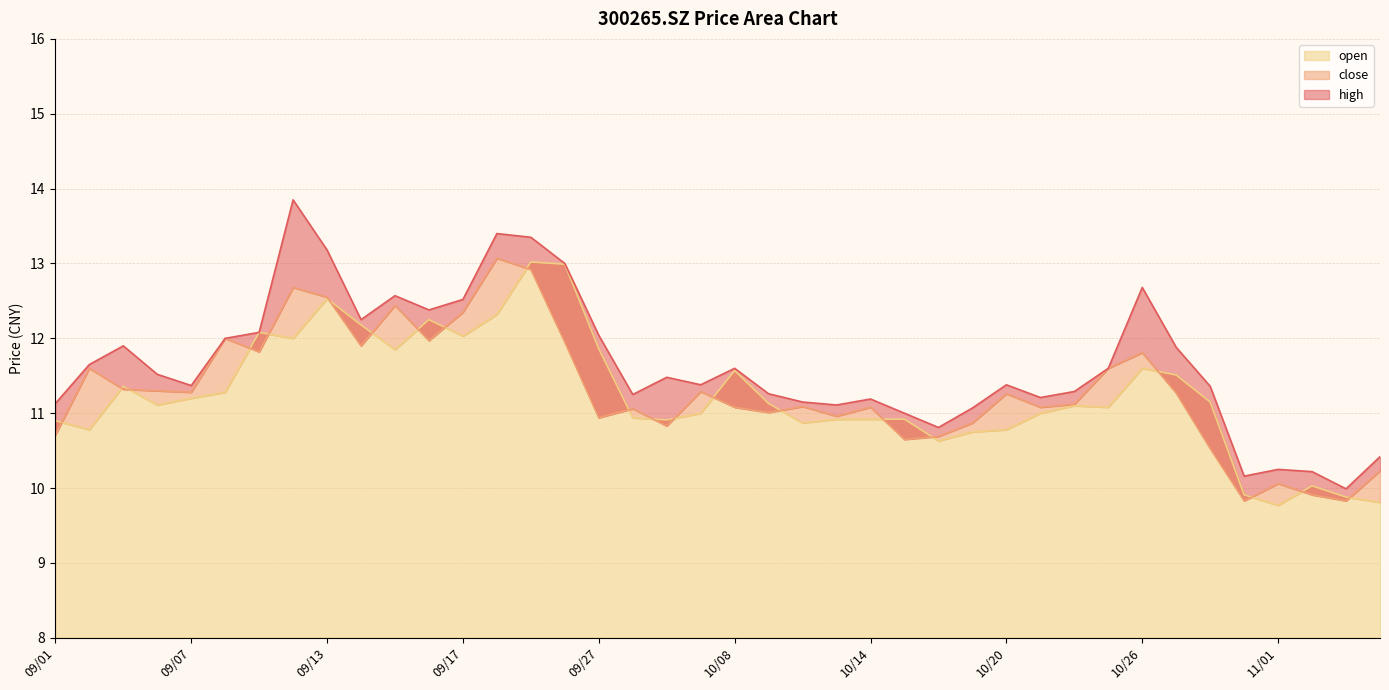

True or false: open and high cross at least once.

False